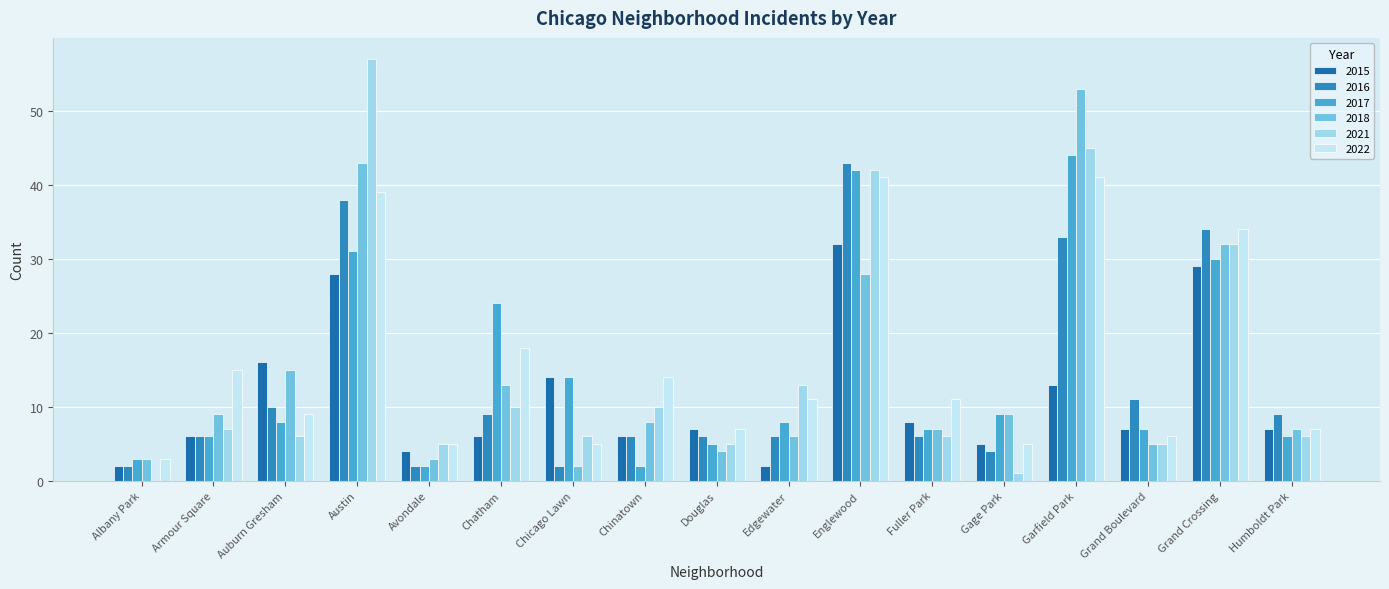

At which category is the sum across all series the highest?

Austin